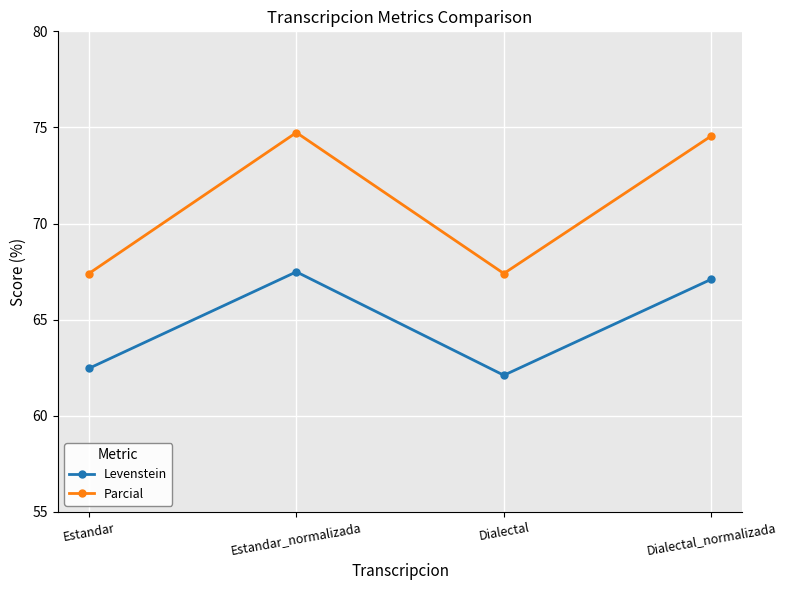

True or false: Parcial and Levenstein cross at least once.

False